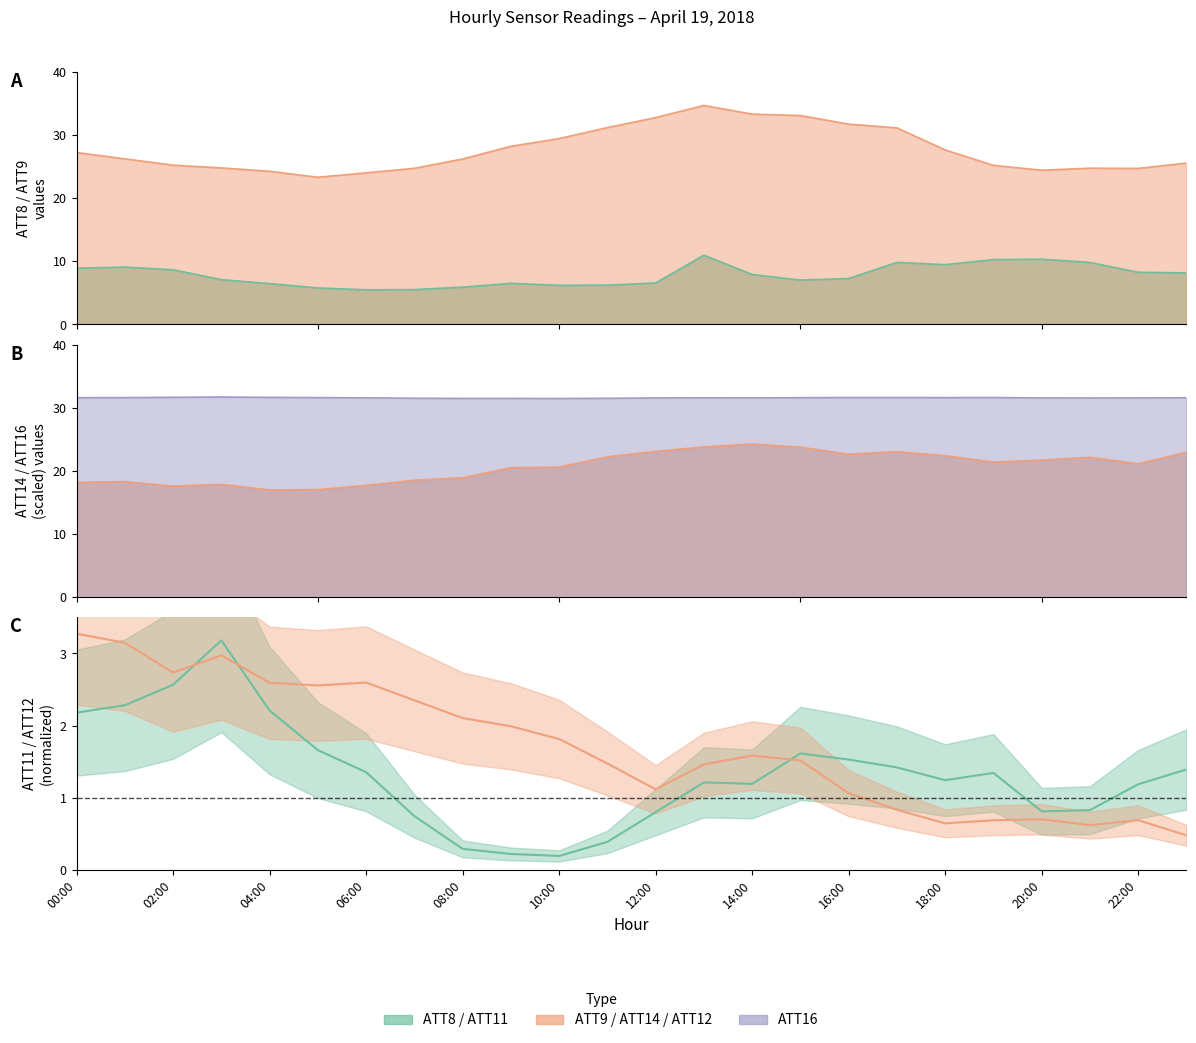

What is the lowest value of the ATT11 series?

0.2